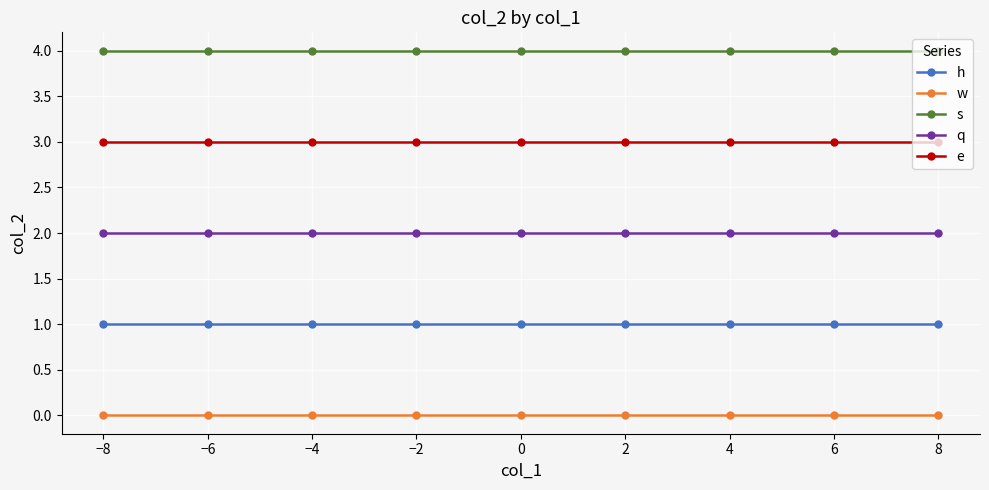

List the series in order of their peak value, highest first.

s, e, q, h, w